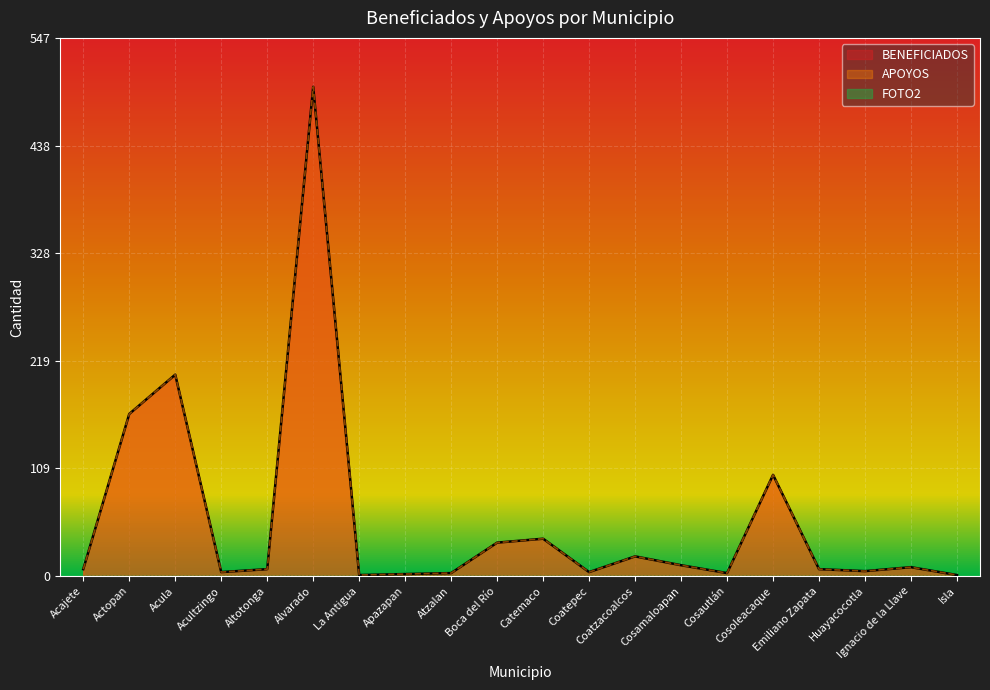

At which category does BENEFICIADOS reach its first local peak?

Acula